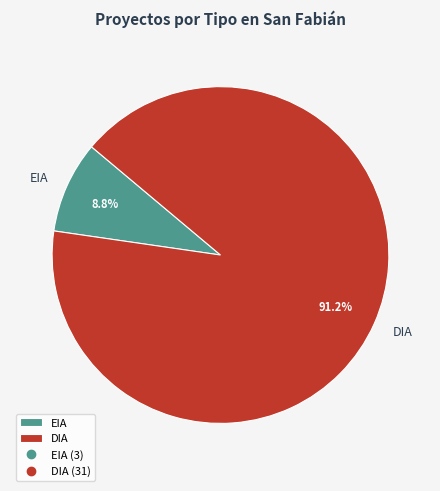

To the nearest percent, what percentage of the pie is DIA?

91%